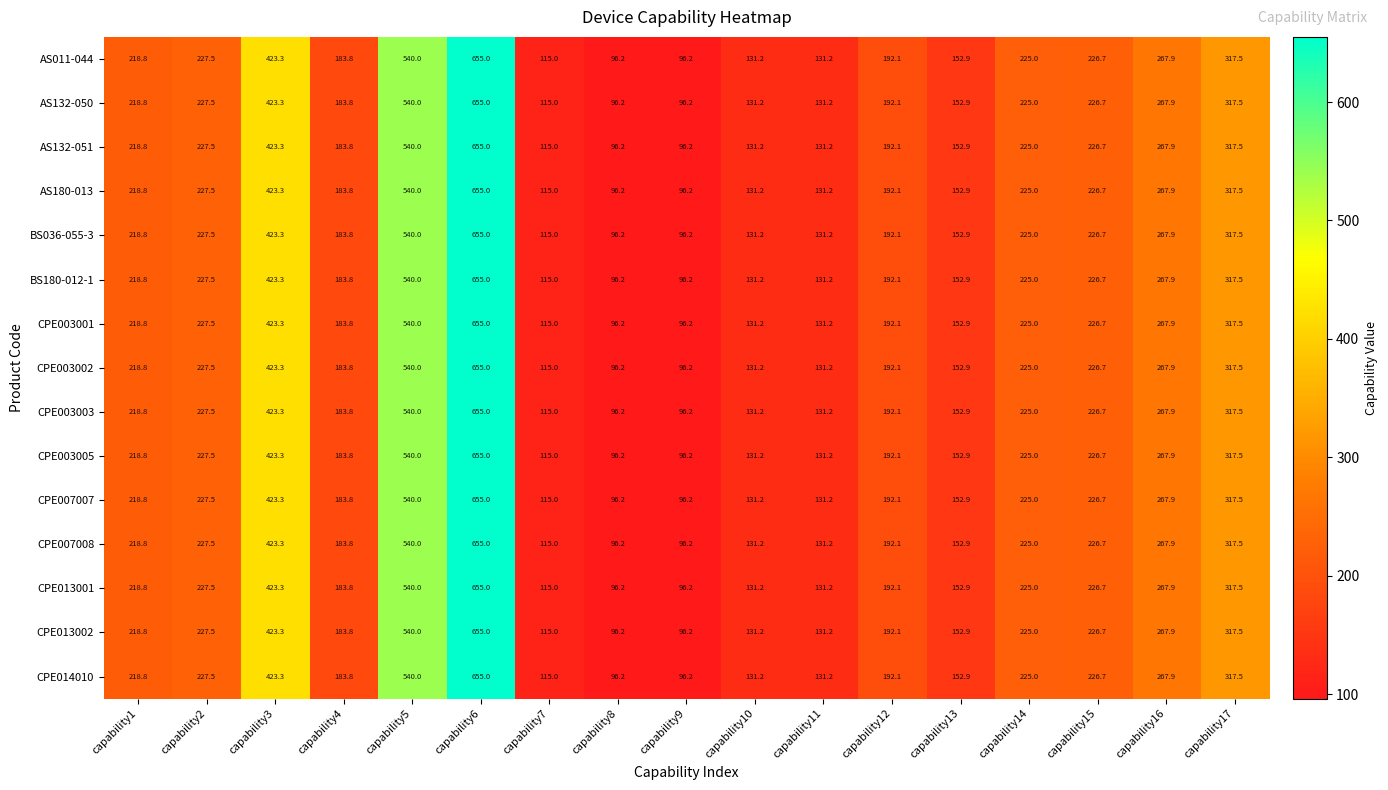

At which label does BS036-055-3 first exceed 218?

capability1